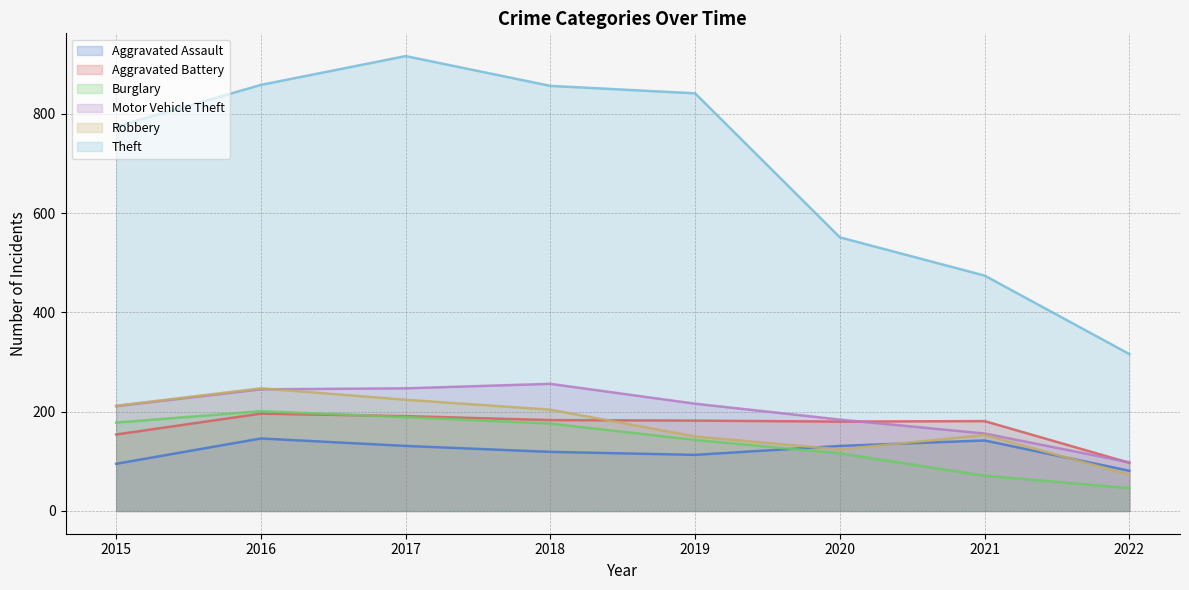

Is the value of Motor Vehicle Theft at 2017 greater than the value of Aggravated Battery at 2022?

Yes